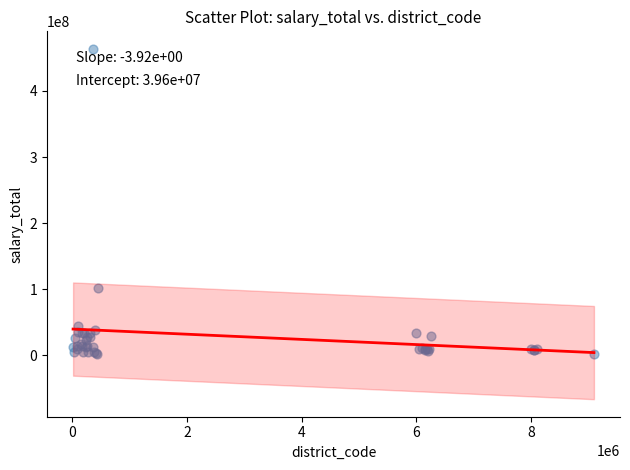

What Y value in the scatter plot is closest to 232861924?

101393356